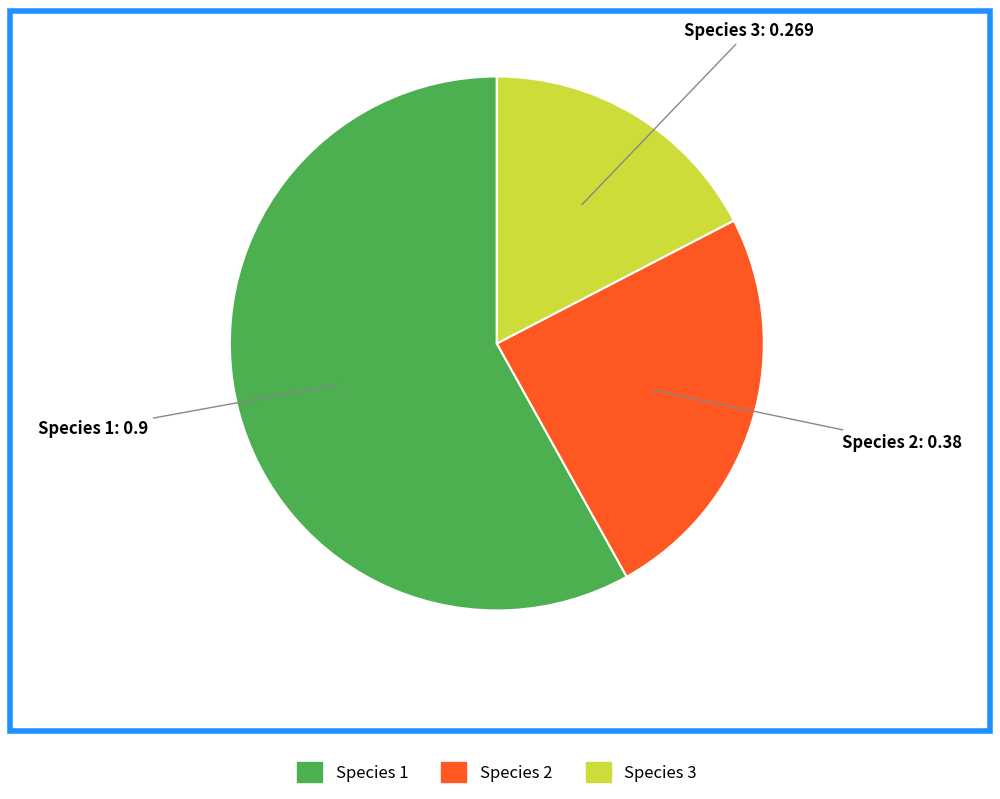

Combined, do Species 1 and Species 2 account for over 50%?

Yes